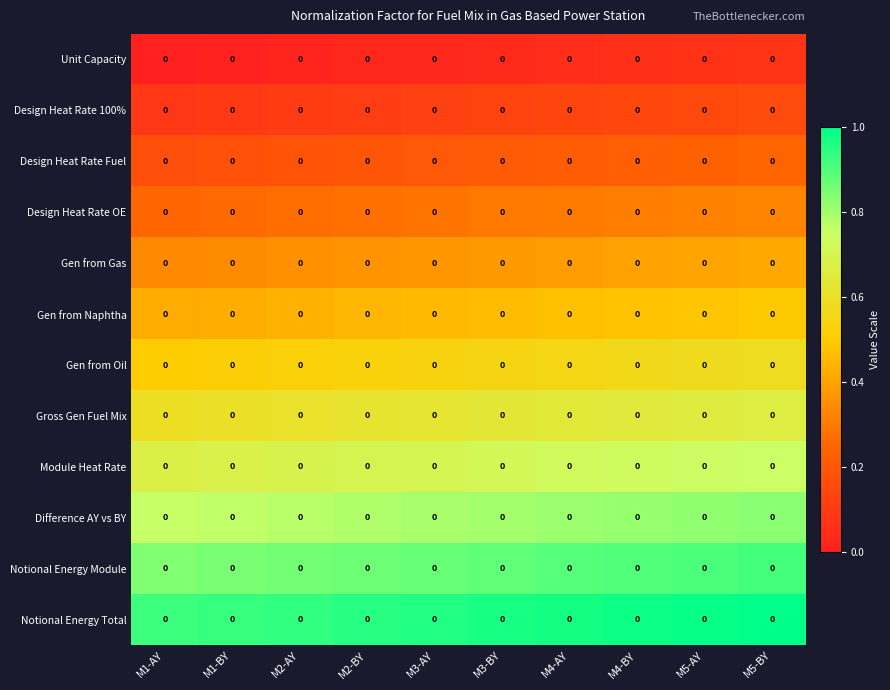

The value of Design Heat Rate 100% at M1-AY is 0.1. True or false?

True